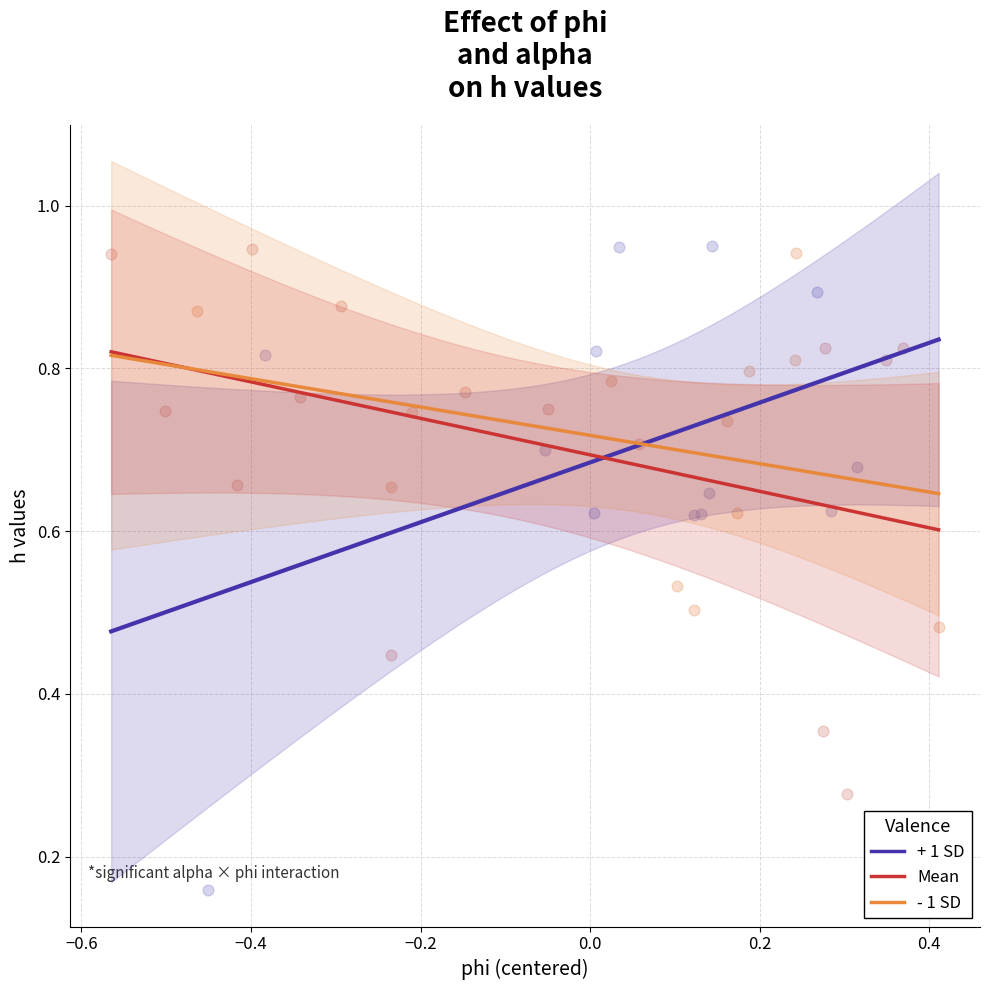

Which series has the largest Y range (max minus min)?

+ 1 SD